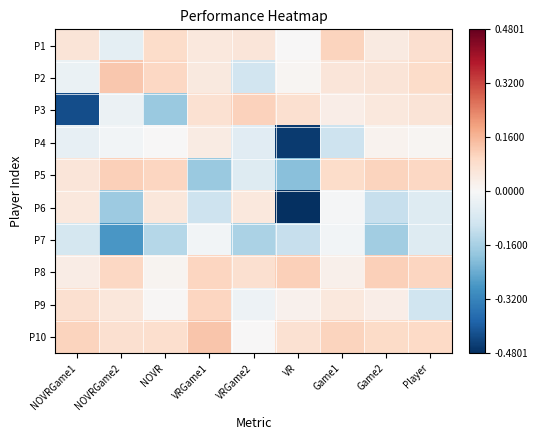

How many categories are shown in the chart?

9